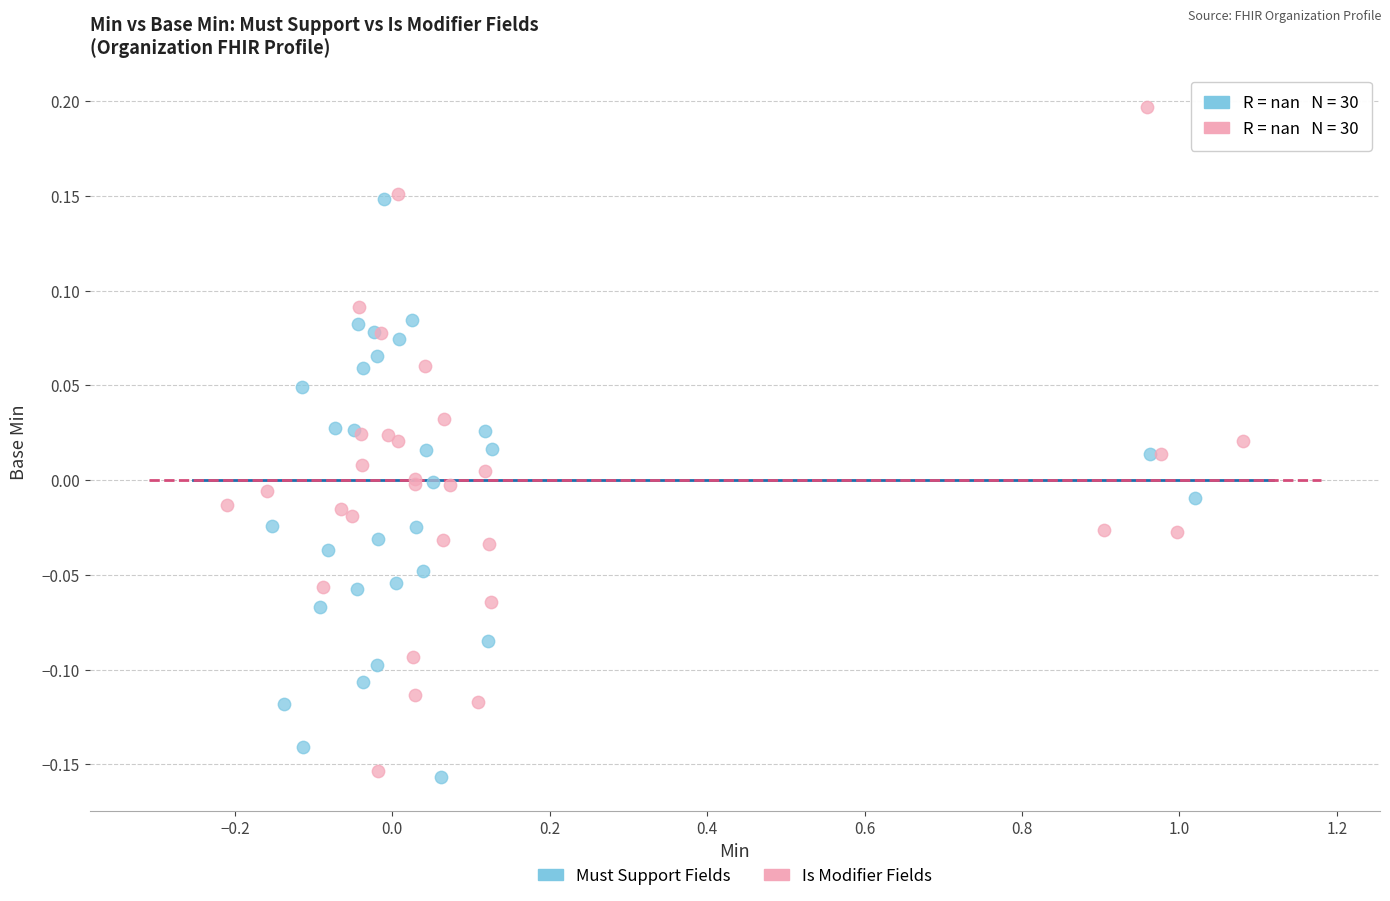

Which series has the widest spread of Y values?

Is Modifier Fields